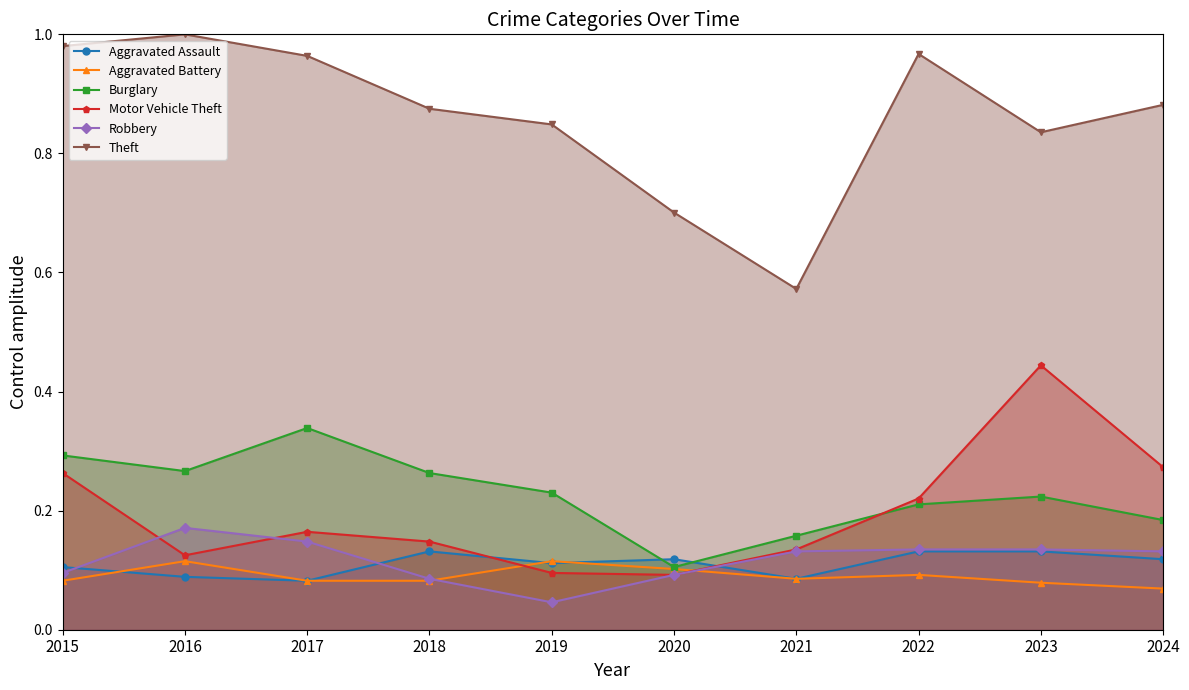

What is the highest value of the Motor Vehicle Theft series?

0.4